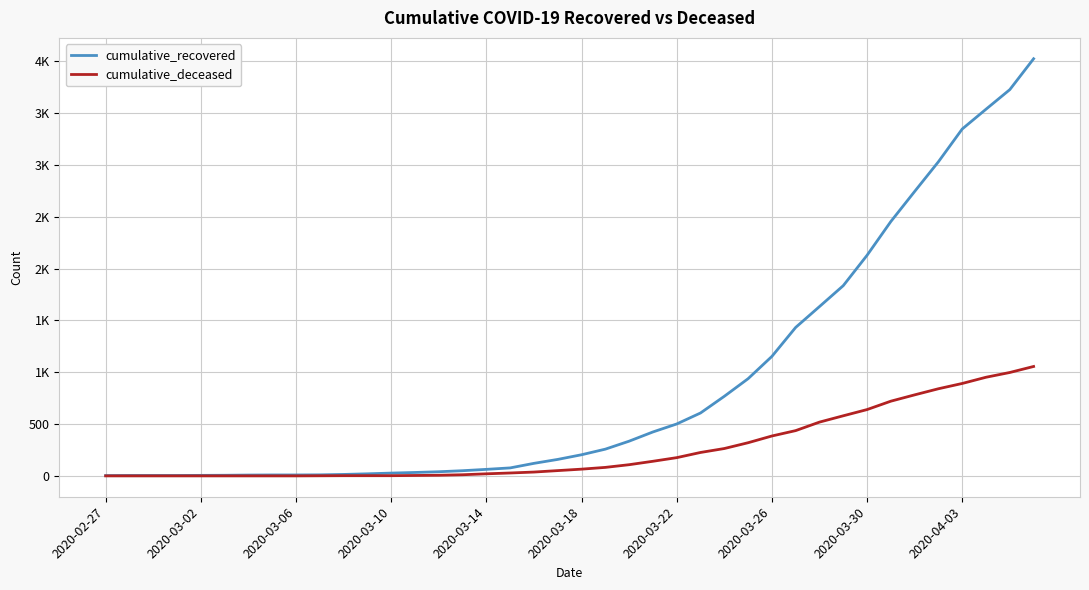

List the series in order of their overall mean, lowest first.

cumulative_deceased, cumulative_recovered